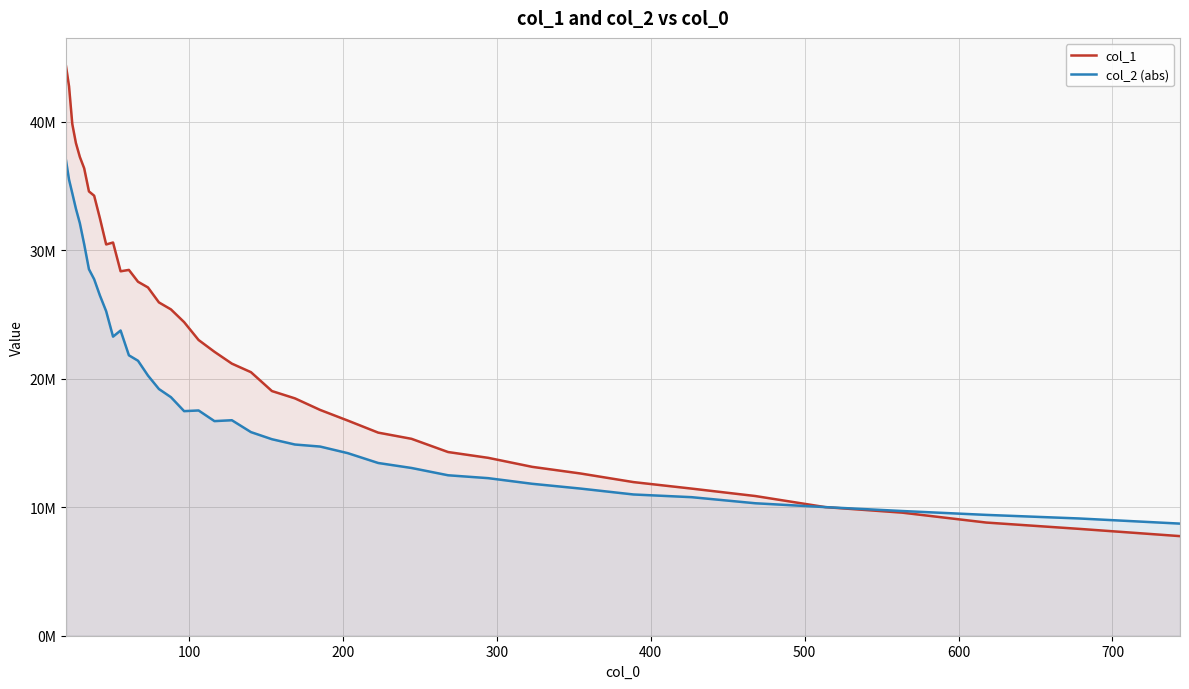

The value of col_1 at 39 is 13315201.1. True or false?

False